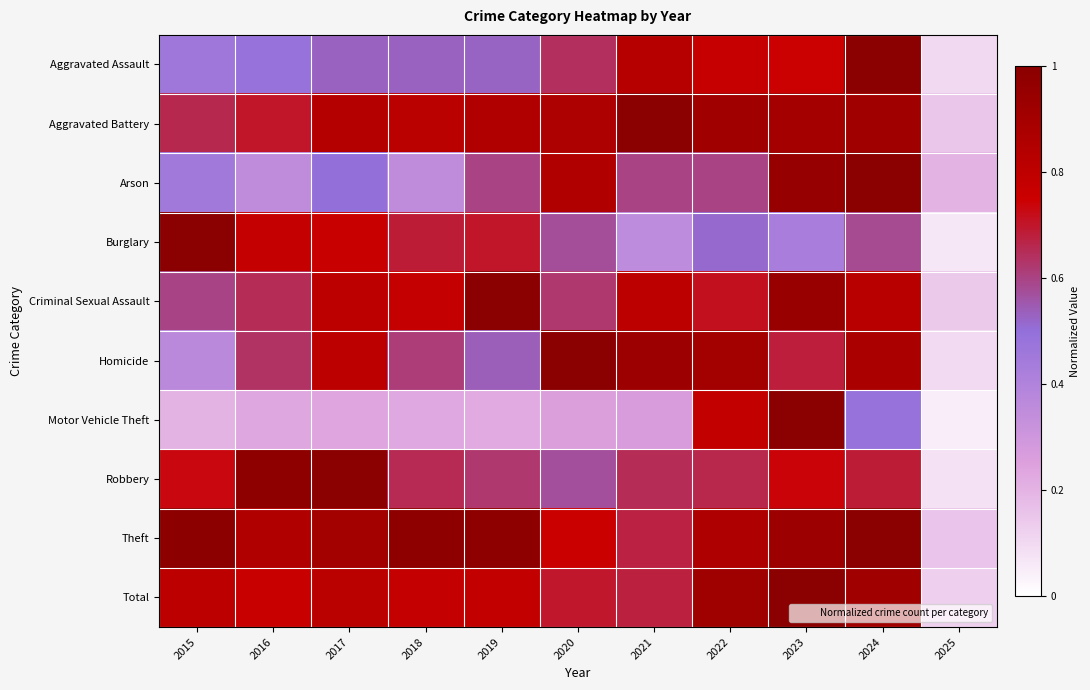

At which category is the sum across all series the highest?

2023